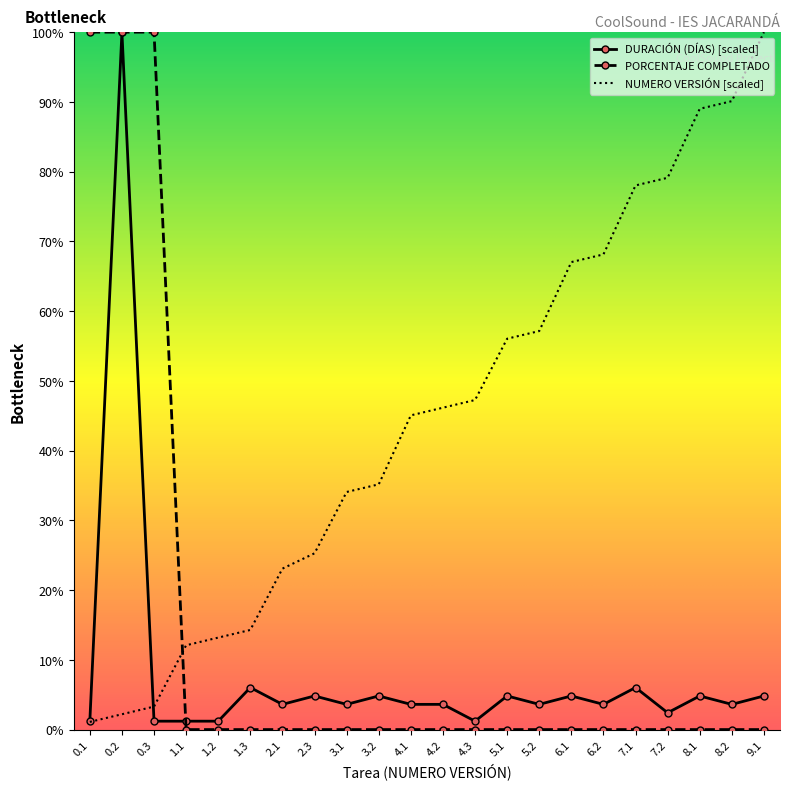

Which series has the largest total across all categories?

NUMERO VERSIÓN [scaled]